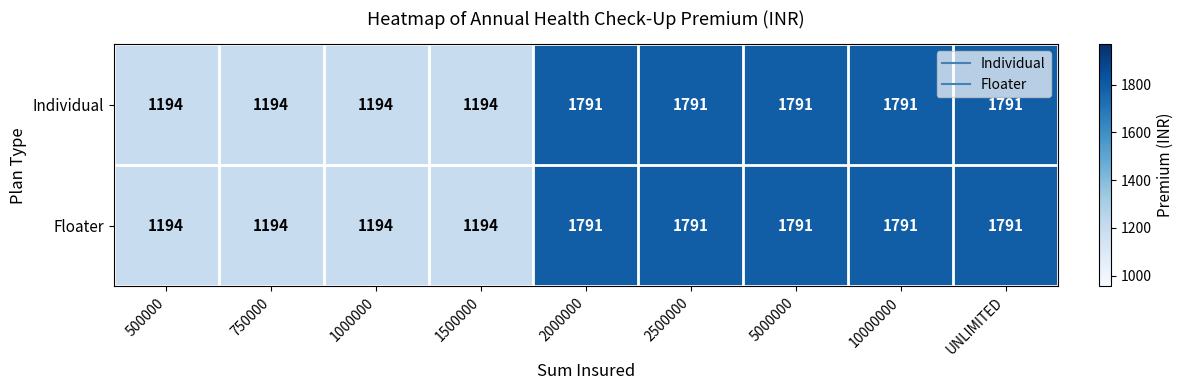

Is it true that Individual equals 1162 at UNLIMITED?

False